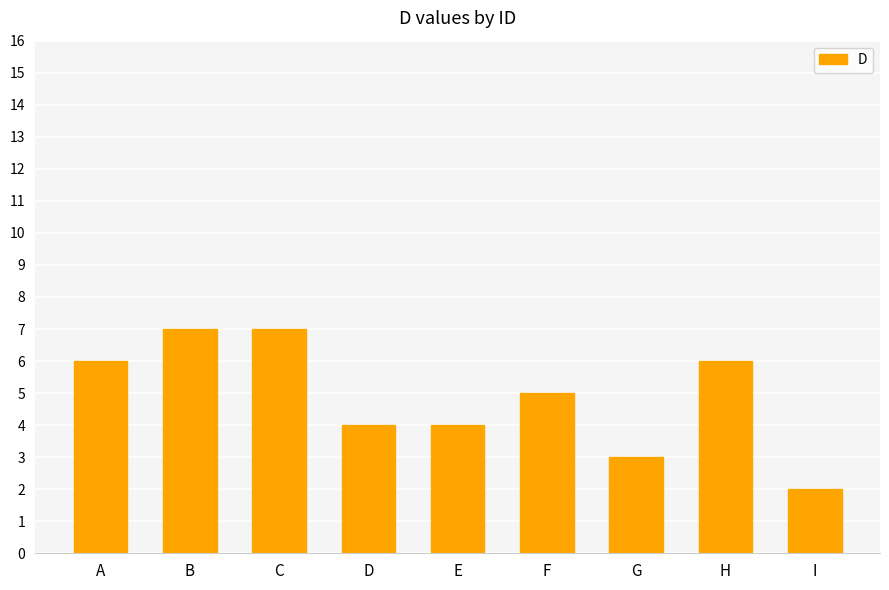

How many values are between 4 and 6?

5